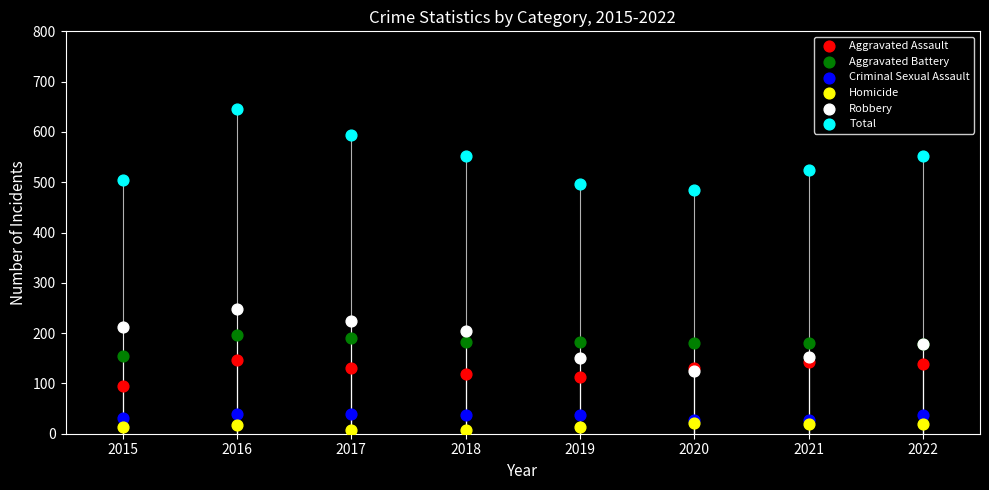

Which series has the widest spread of Y values?

Total